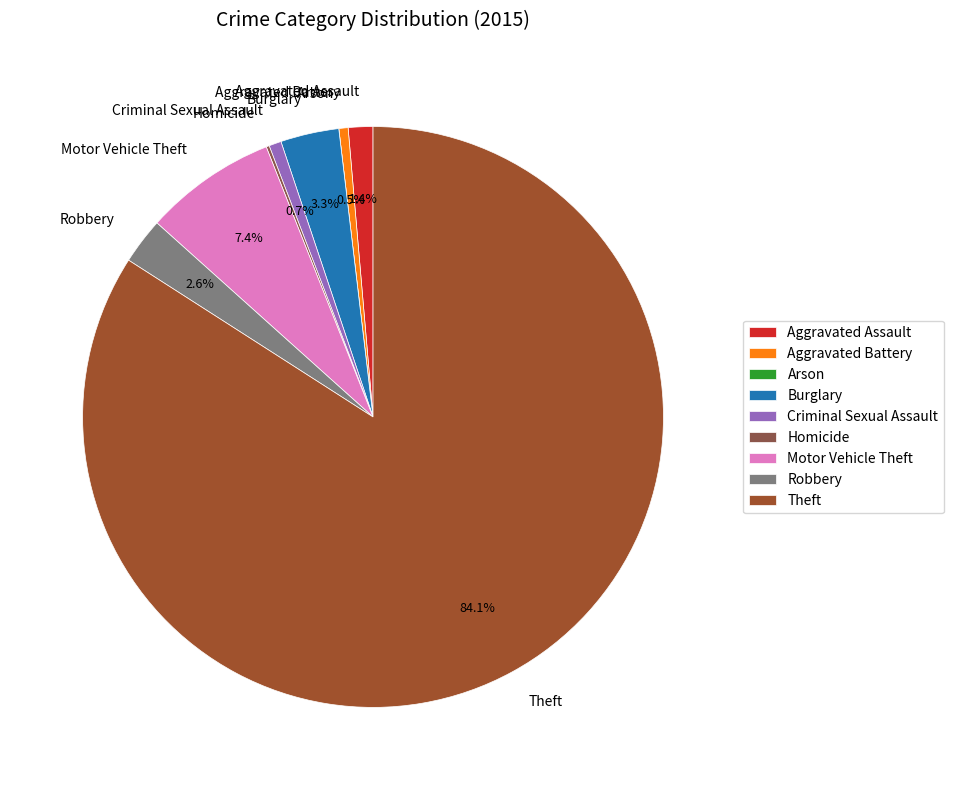

Do Burglary and Robbery together represent more than half of the pie?

No